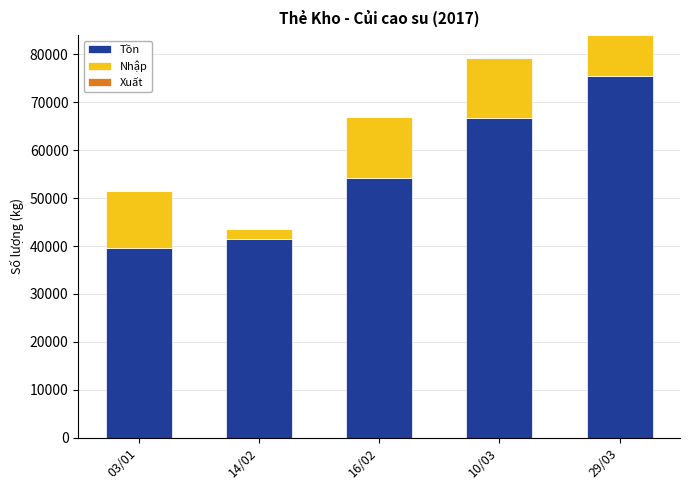

At which category is the sum across all series the highest?

29/03